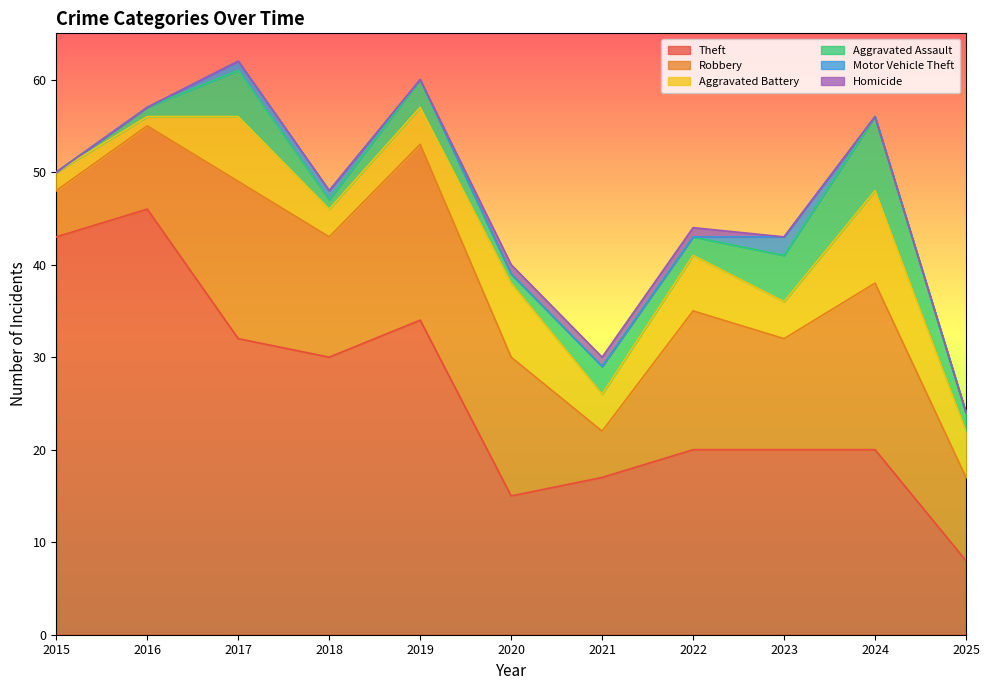

Which series has the widest spread of values?

Theft